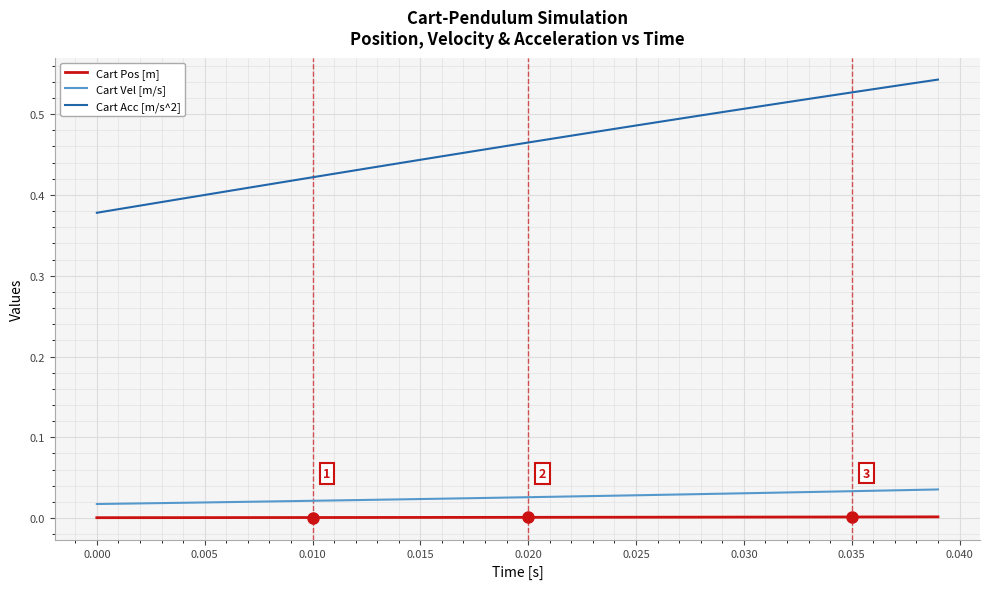

How many lines are shown in the chart?

3